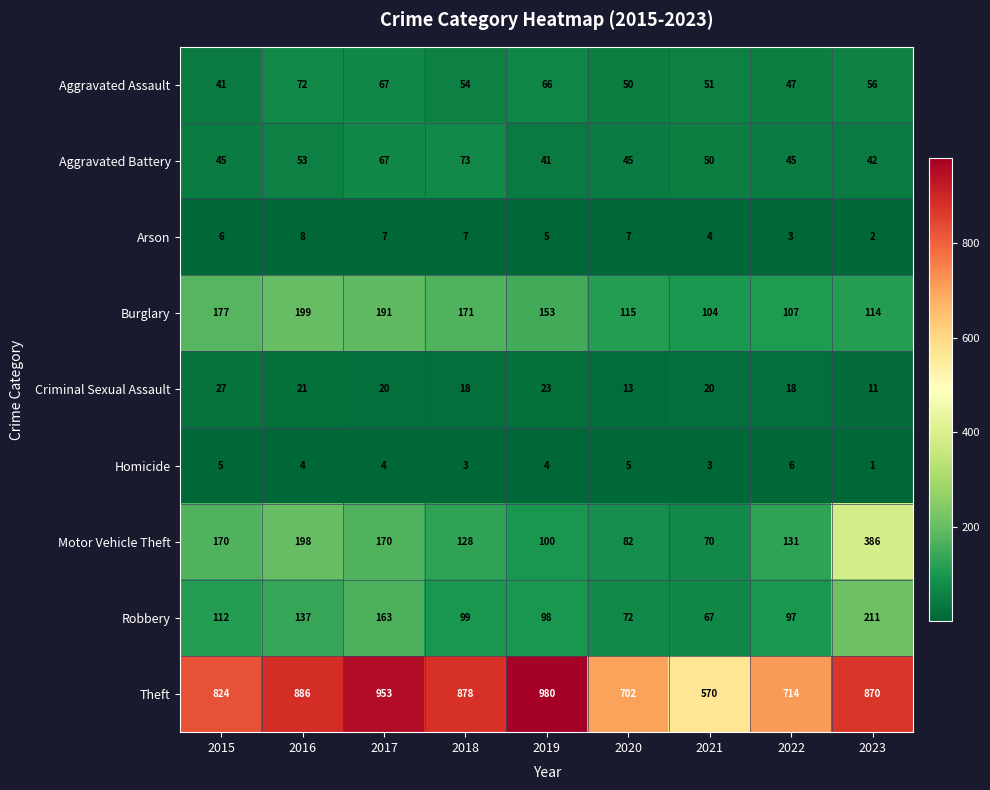

Which series has the largest range (max minus min)?

Theft